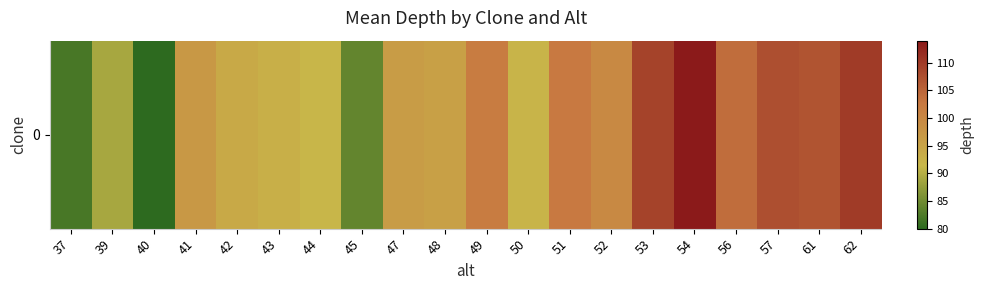

What is the change in value from 42 to 62?

+16.0